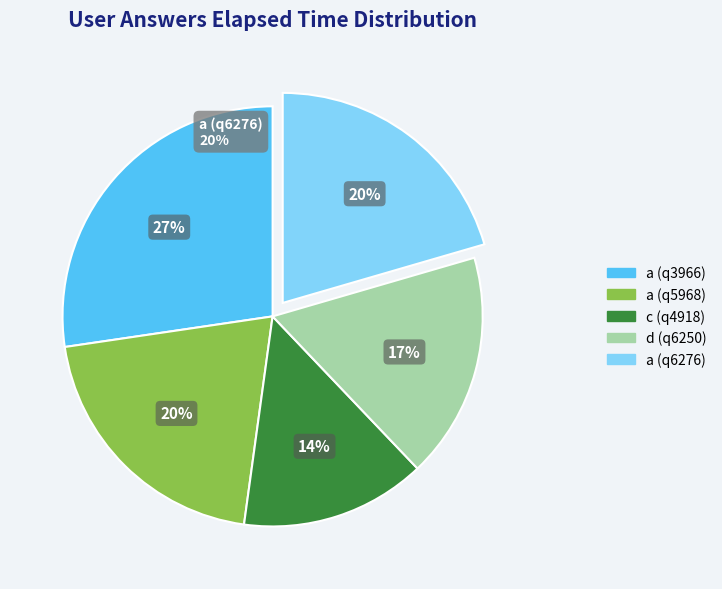

To the nearest percent, what percentage of the pie is a (q6276)?

20%